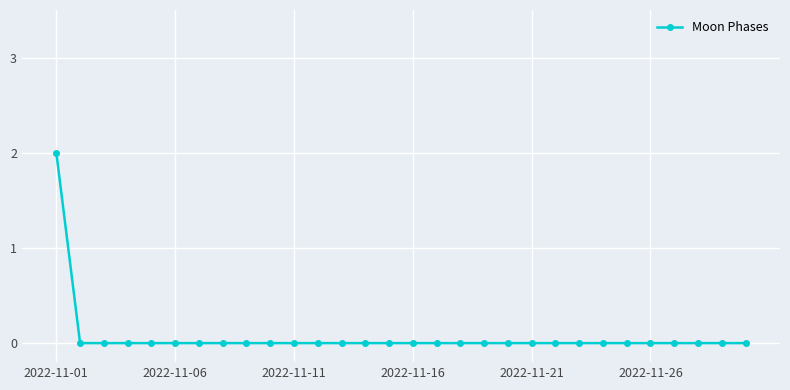

What is the value of the 1st point from the left?

2